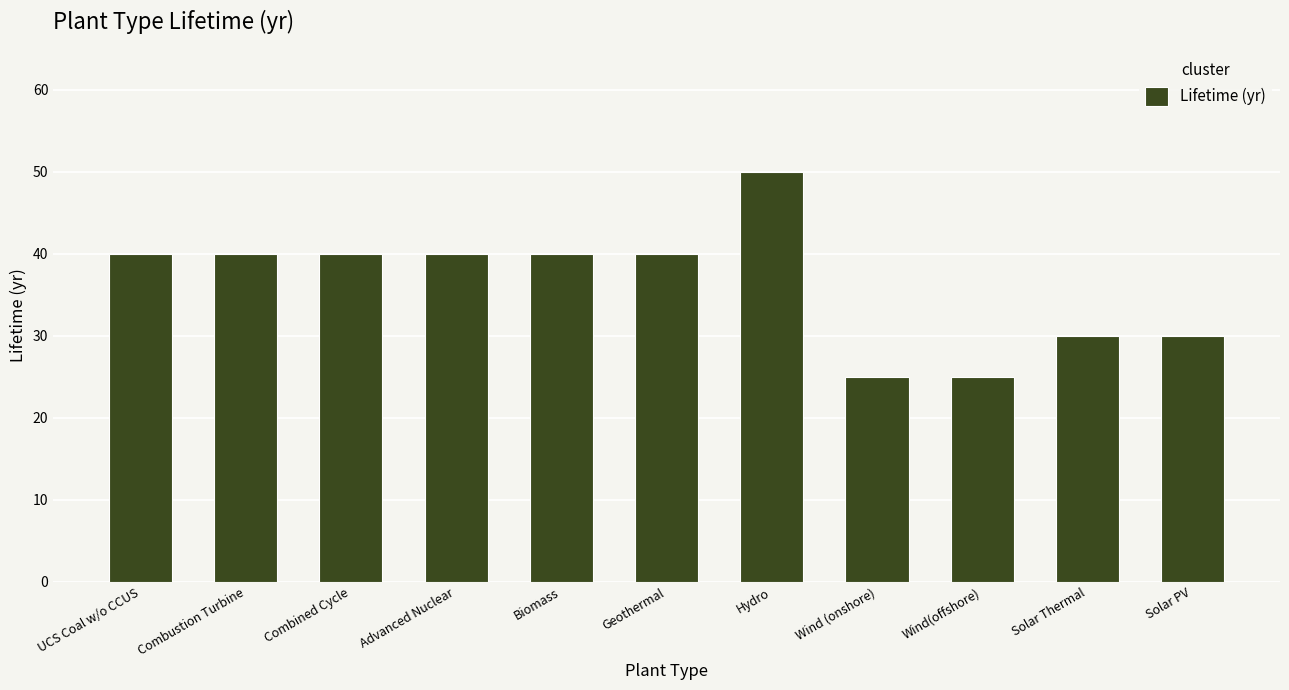

At which category does the chart reach its peak across all series?

Hydro